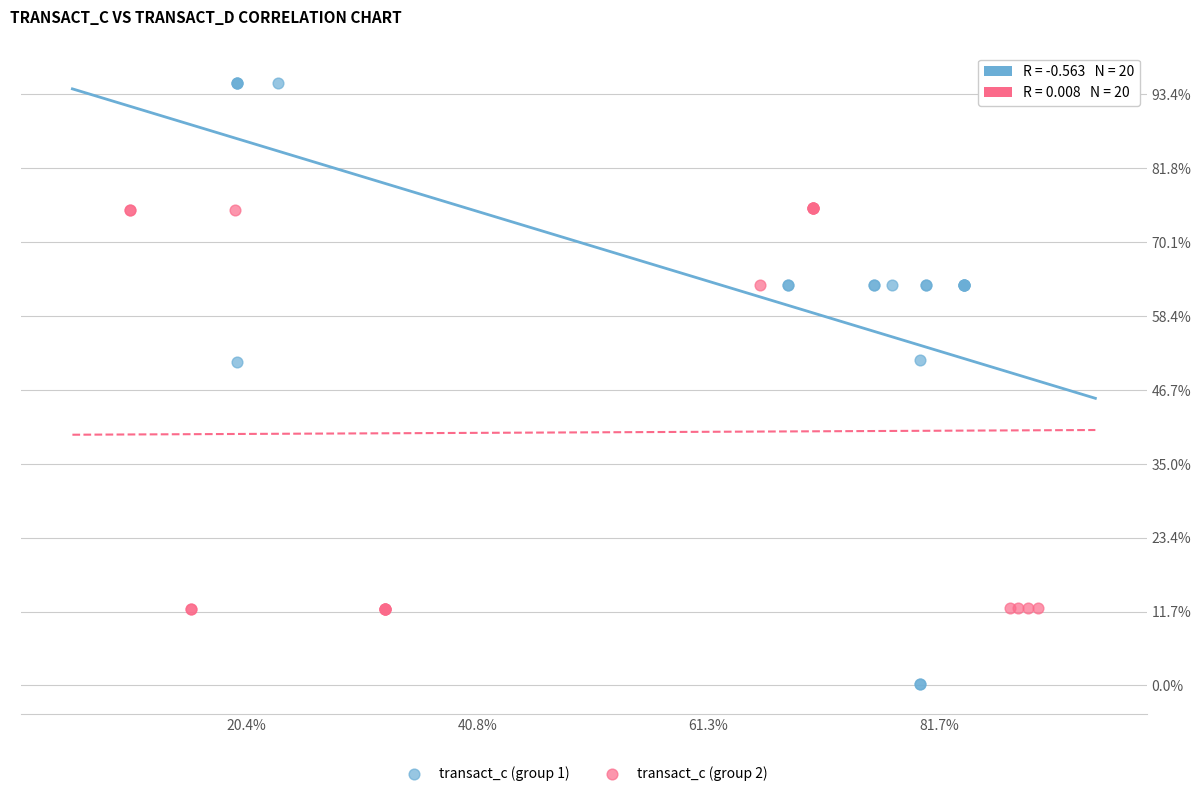

Which series reaches the minimum Y coordinate?

transact_c (group 1)